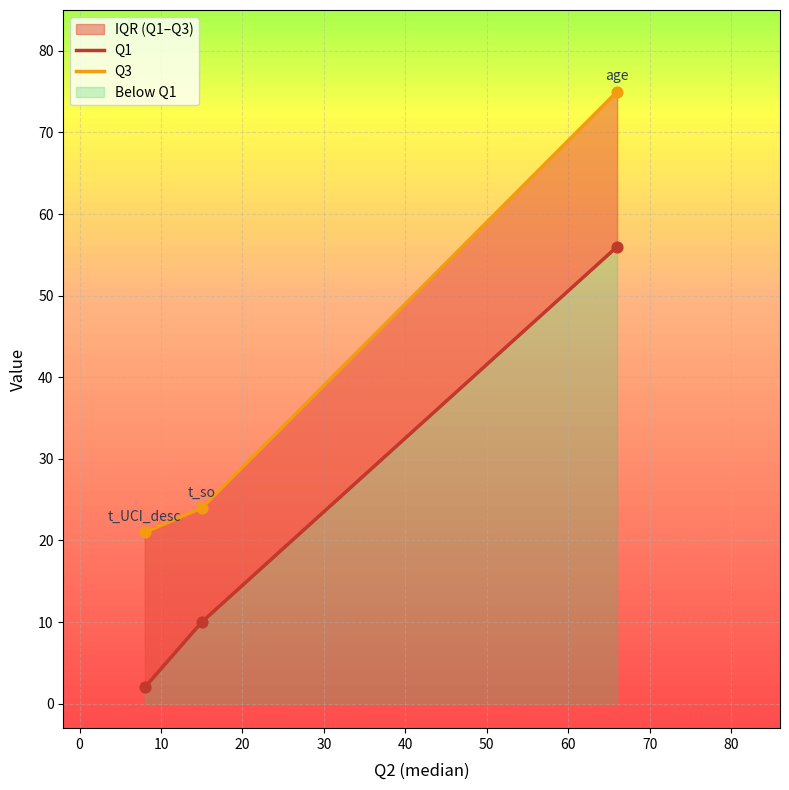

At how many categories does at least one series exceed 13?

3